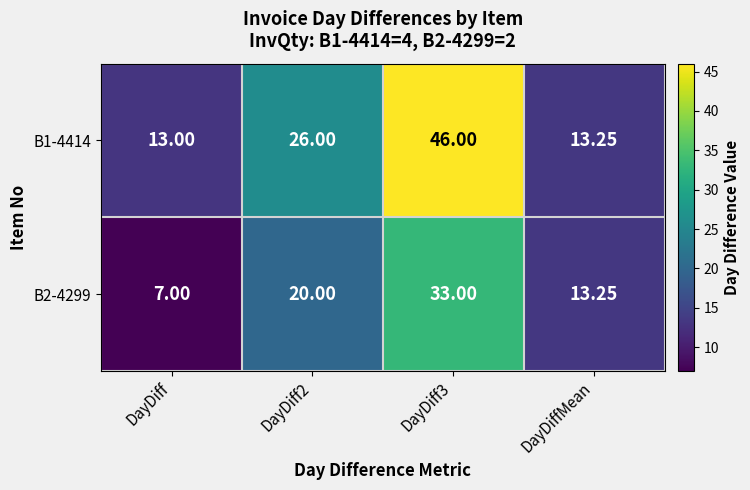

What is the difference between the highest and lowest values at DayDiff2?

6.0